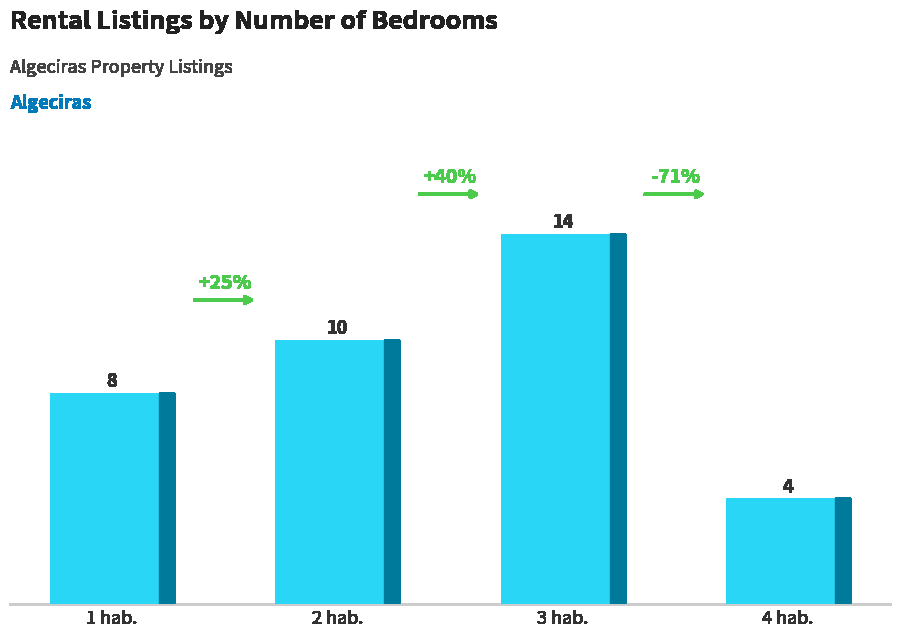

How many data points are less than 10?

2